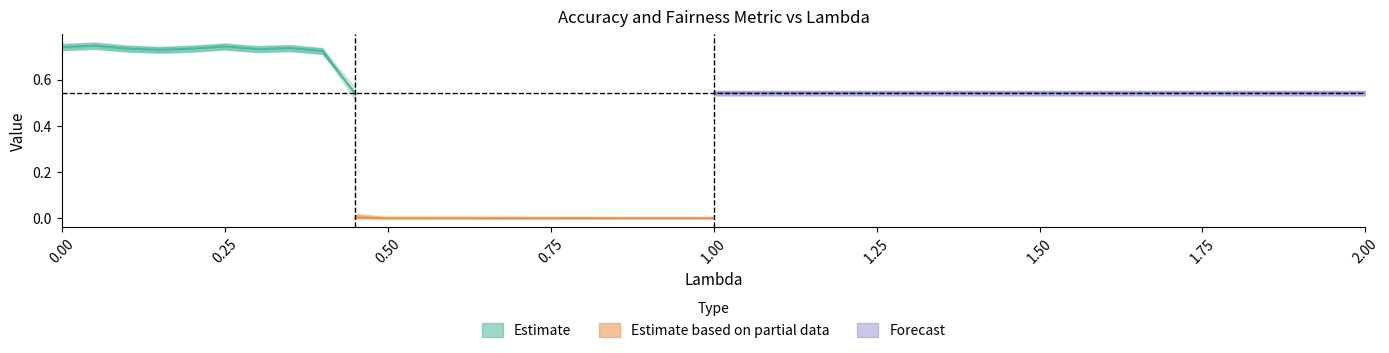

What is the maximum value for fairness_upper?

0.1